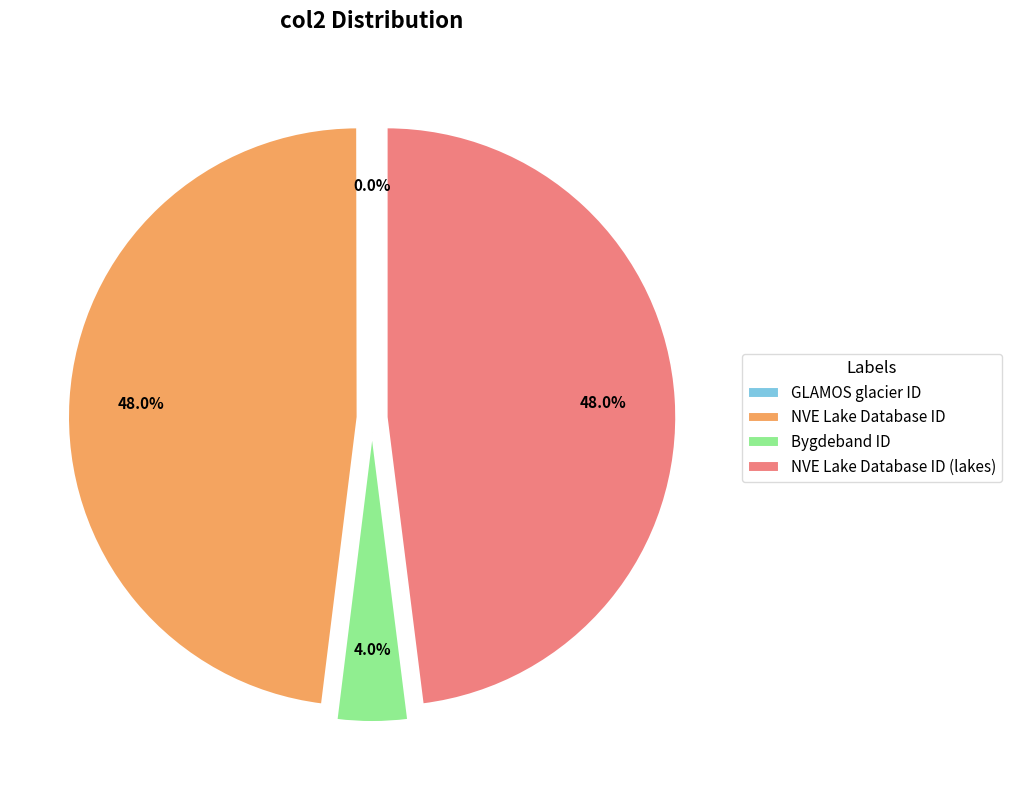

What is the total percentage of Bygdeband ID and NVE Lake Database ID?

52.0%